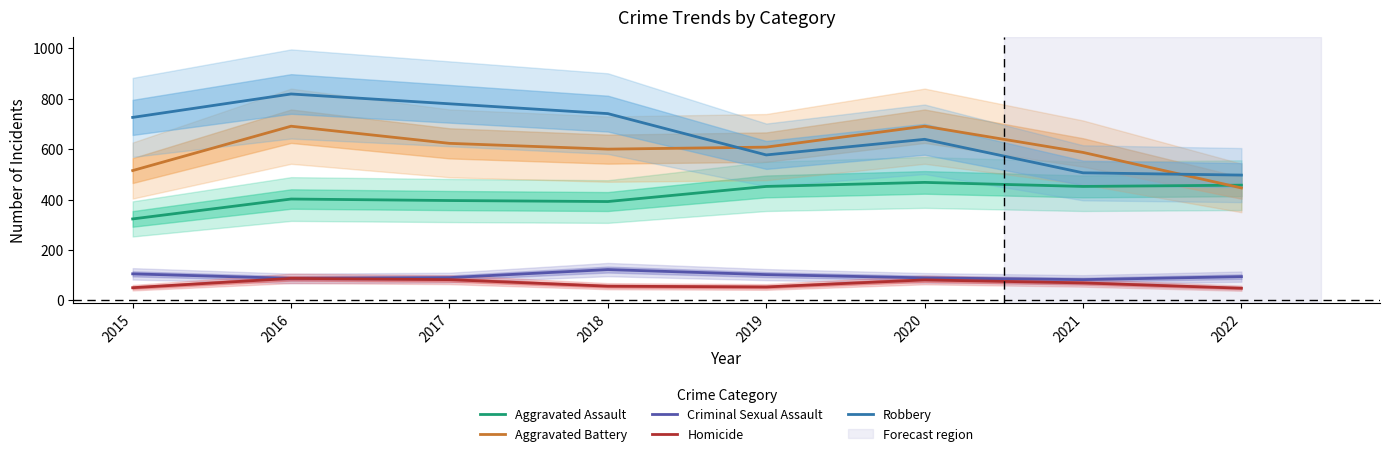

List the labels in order of Homicide value, largest first.

2016, 2017, 2020, 2021, 2018, 2019, 2015, 2022